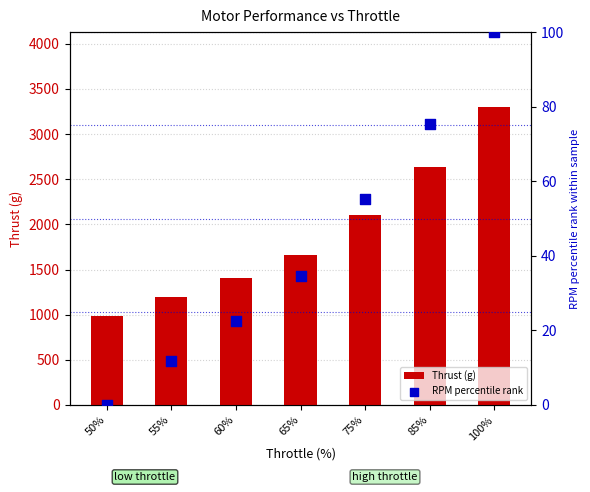

What are all the series names shown in the legend?

Thrust (g), RPM percentile rank